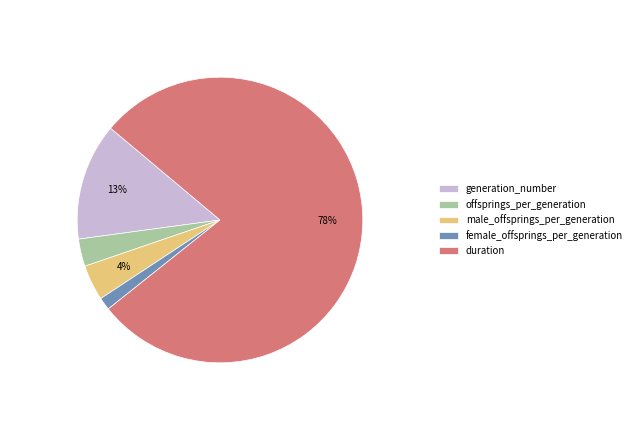

How many slices are in this pie chart?

5